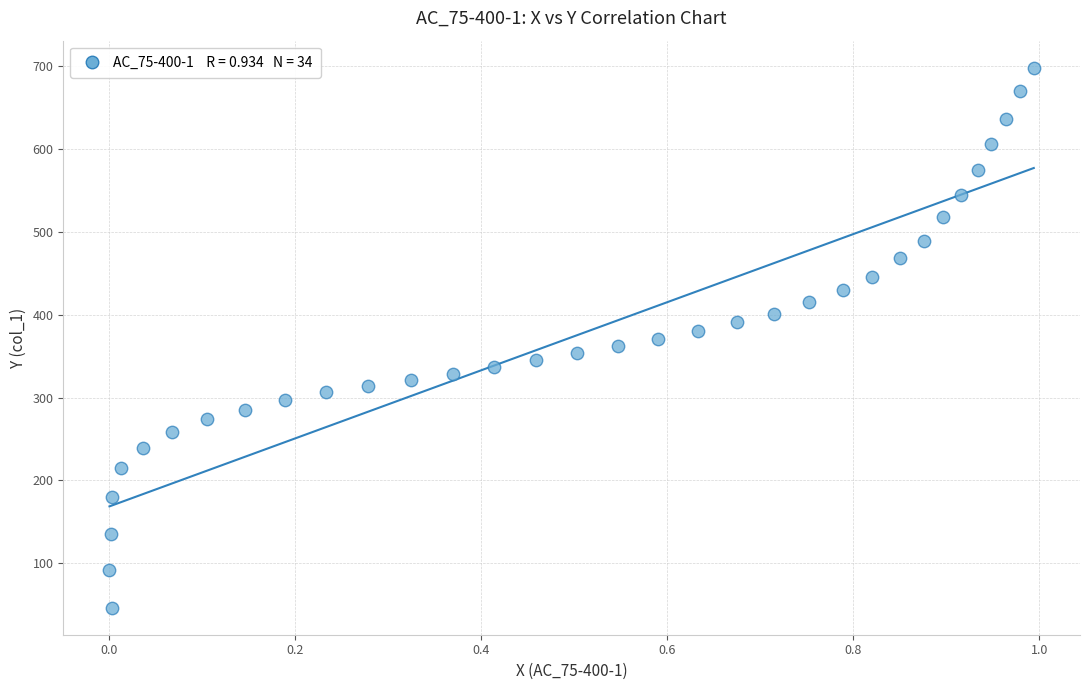

What is the range of Y values (max minus min)?

651.3